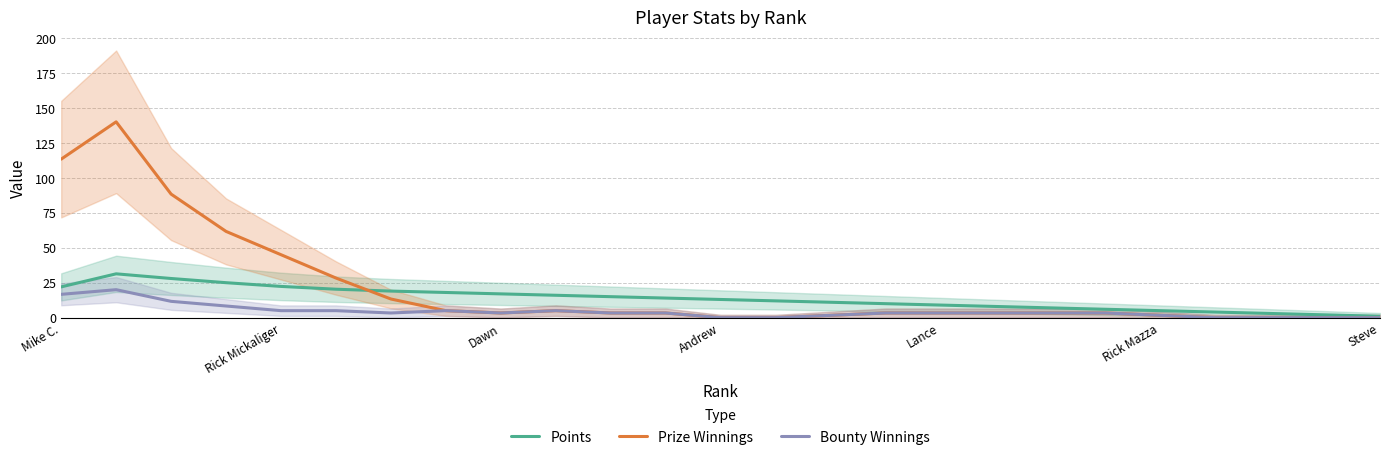

The Prize Winnings series shows 10.3 at Rick Mickaliger. True or false?

False